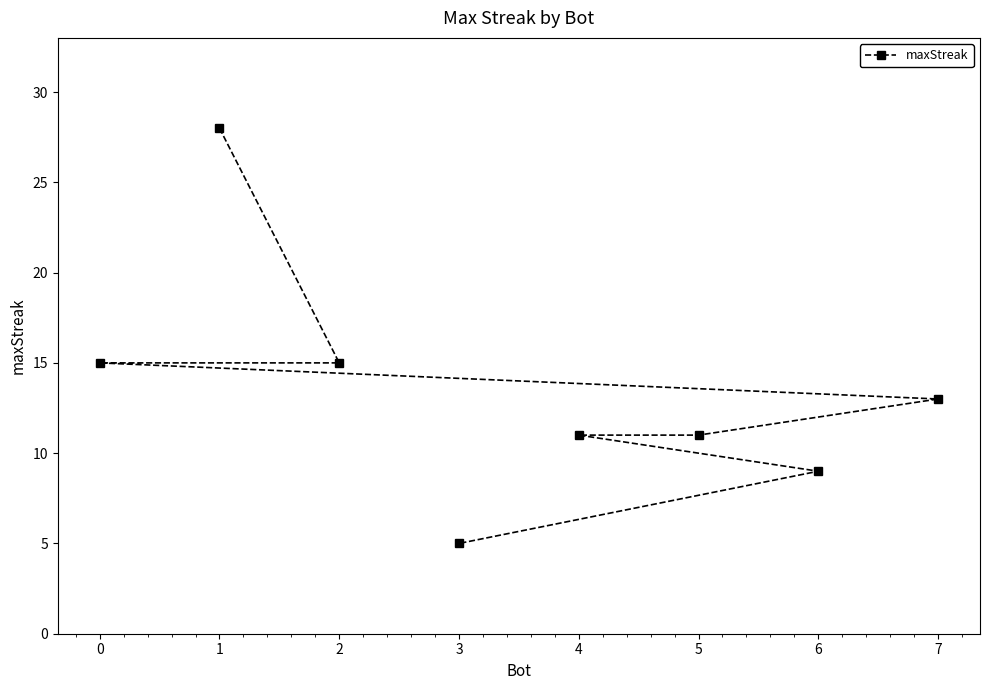

Reading left to right, what are all the values shown in this chart?

0=15	1=28	2=15	3=5	4=11	5=11	6=9	7=13